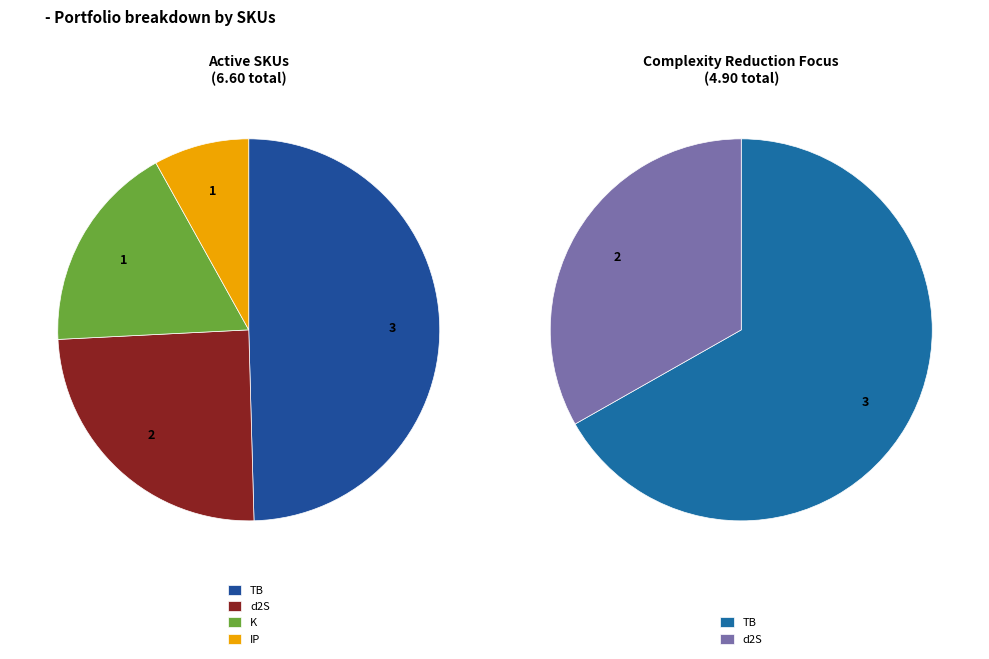

How many slices are in this pie chart?

4